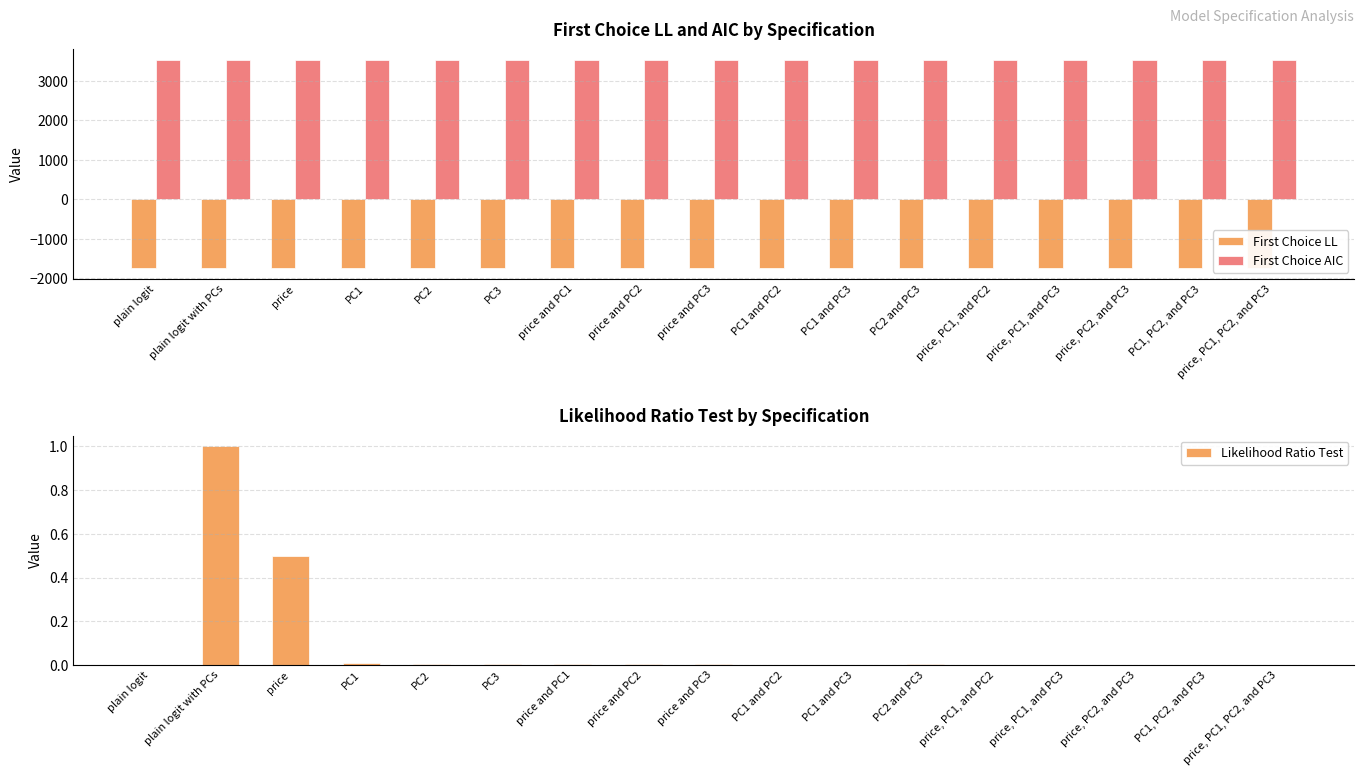

Are the bars grouped side by side (vs. stacked)?

Yes